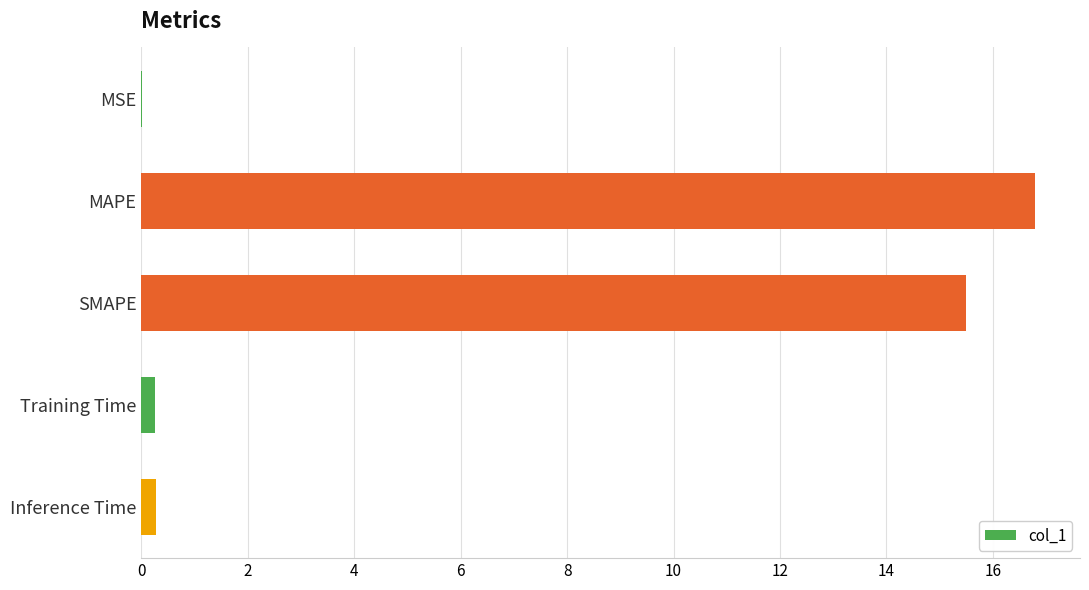

The value at MAPE is 16.8. True or false?

True